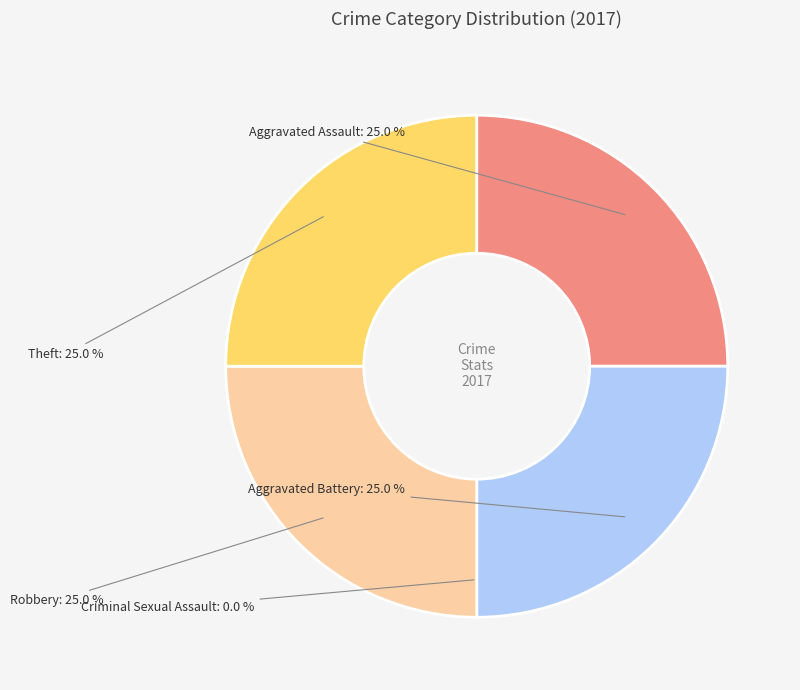

What percentage is NOT represented by Theft?

75.0%